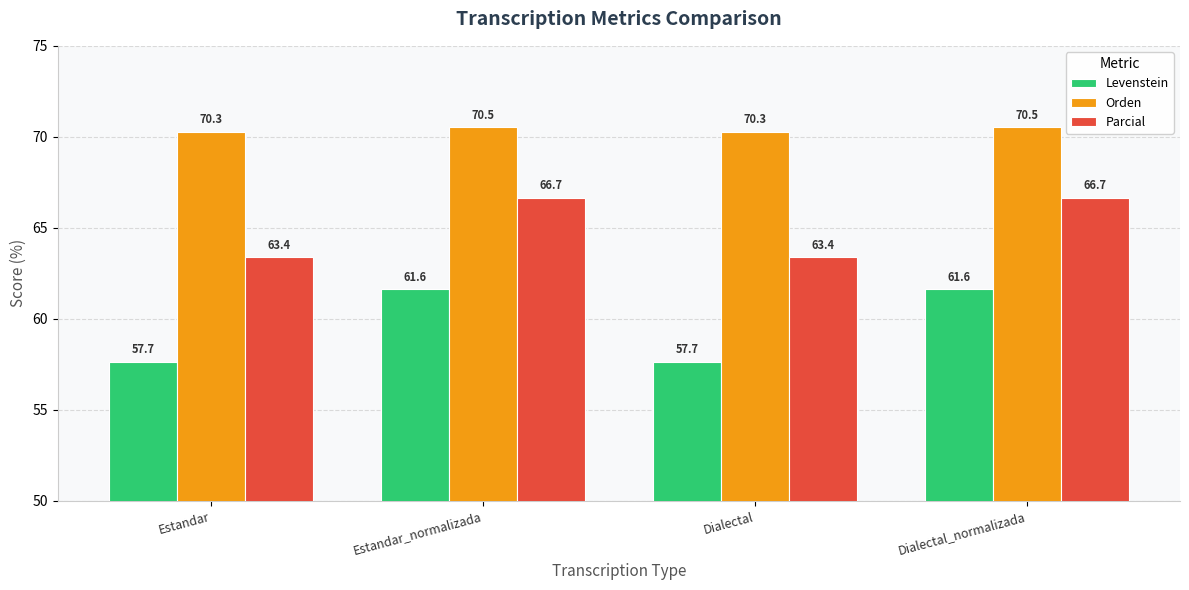

How many bars are there in each group?

3